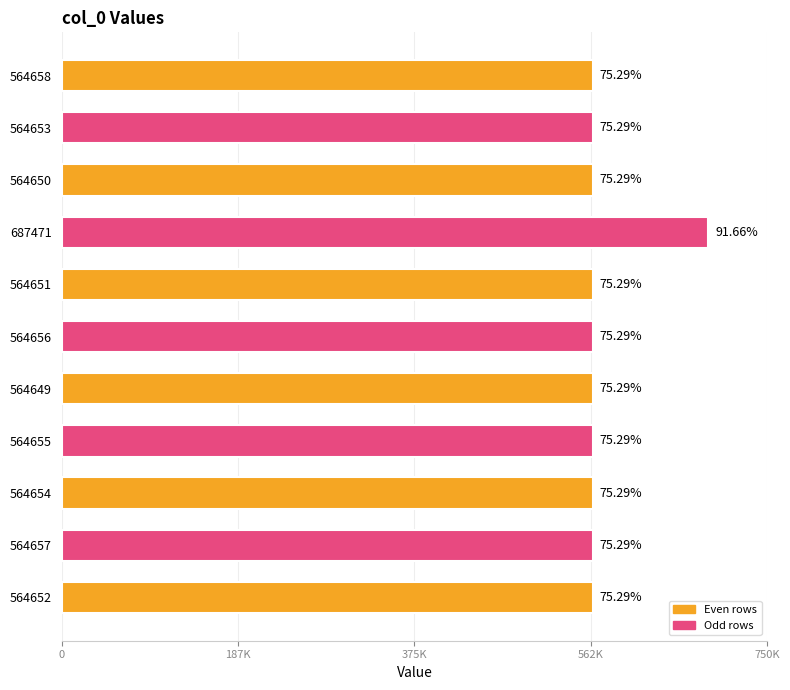

What is the difference between the maximum and minimum values?

122822